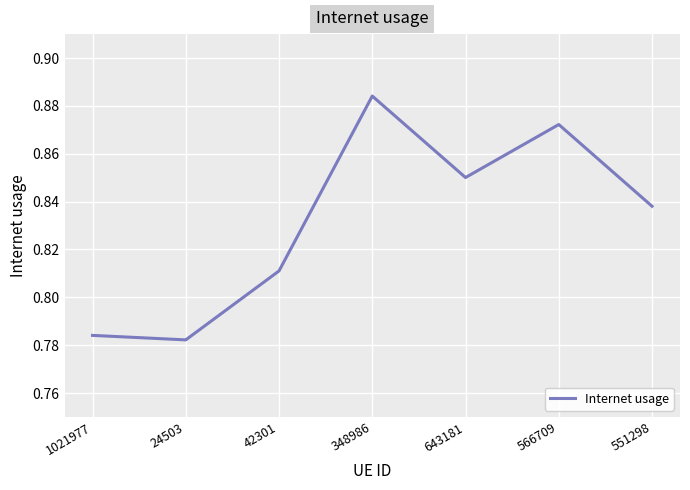

Between 566709 and 42301, which is larger?

566709